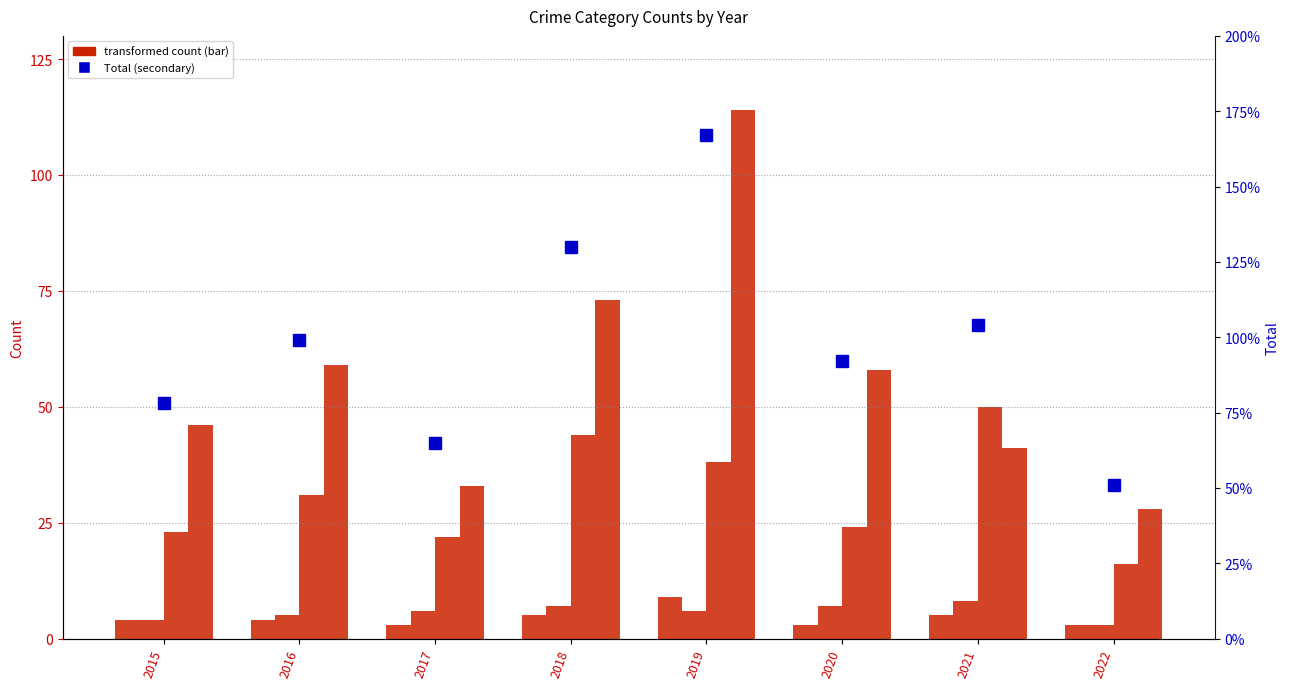

How many groups of bars are there?

8